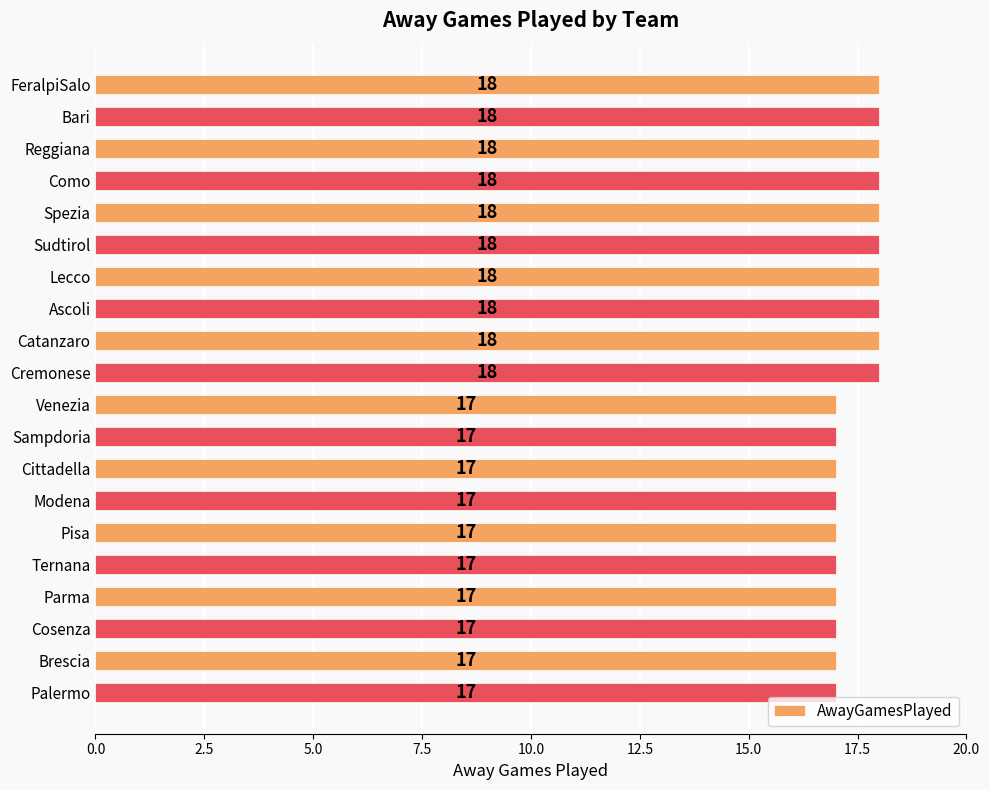

What is the value of the 3rd bar from the top?

18